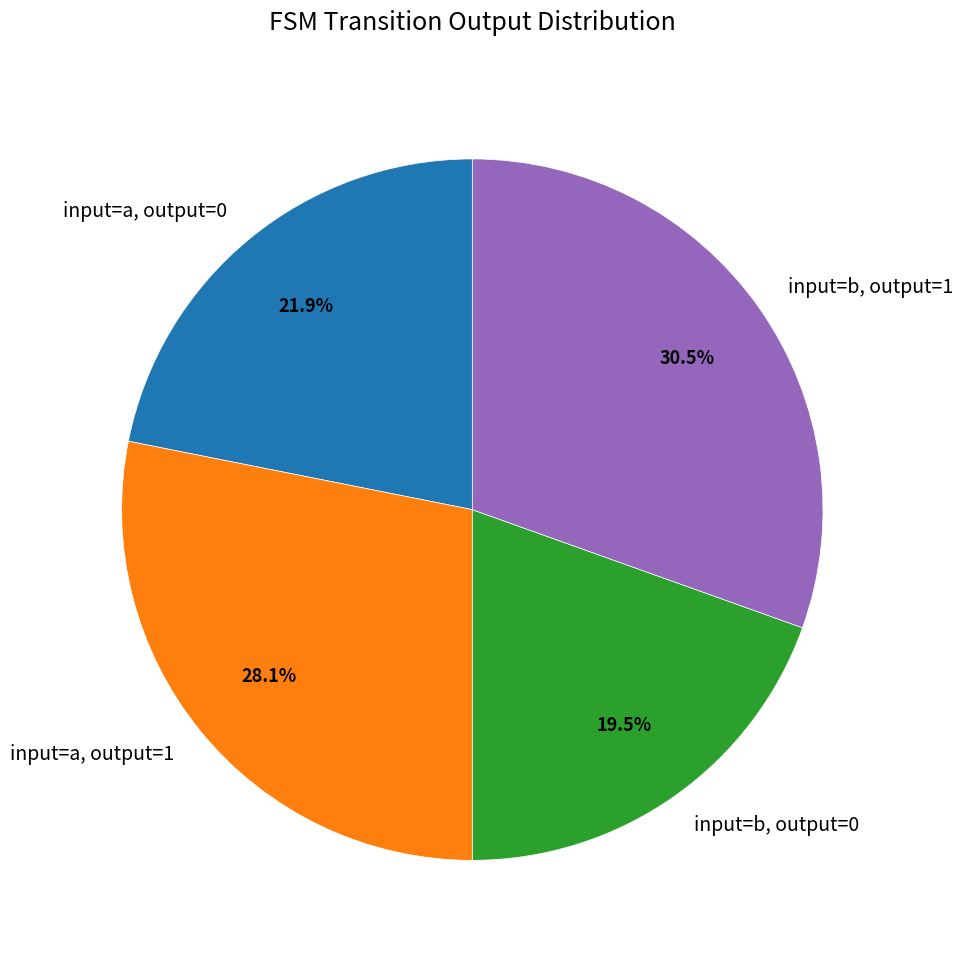

Which category has the smallest portion of the pie?

input=b, output=0